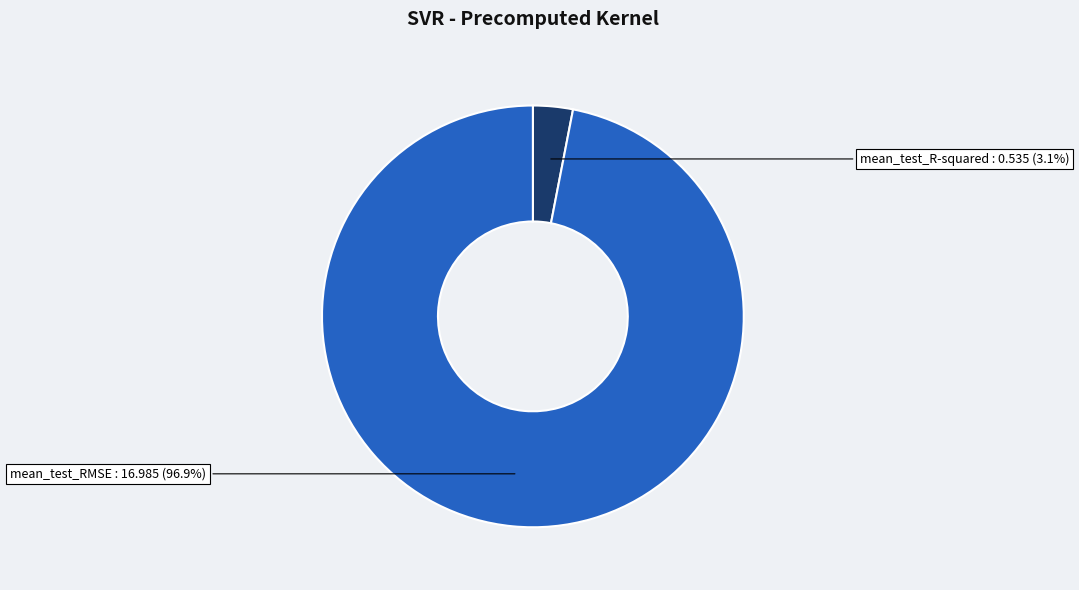

How many segments does this pie chart have?

2